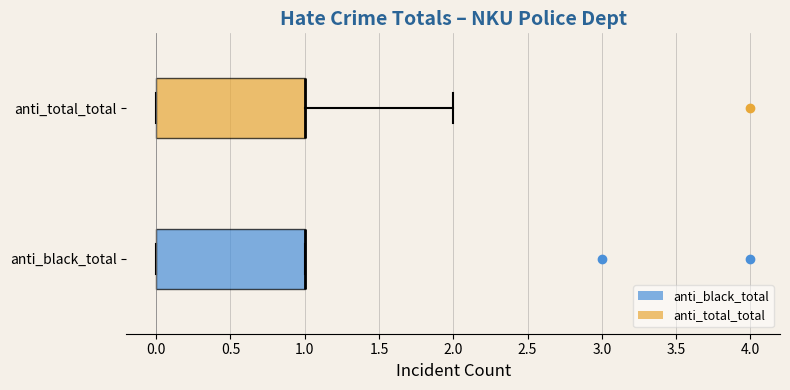

Reading bottom to top, read every box against the x-axis: the position of its median line, the range the box covers, and the ends of its whiskers. The values are not printed on the chart, so give them approximately, as read against the axis.

anti_black_total: median 1 (drawn on the box's right edge), box 0 to 1, whiskers 0 to 1
anti_total_total: median 1 (drawn on the box's right edge), box 0 to 1, whiskers 0 to 2